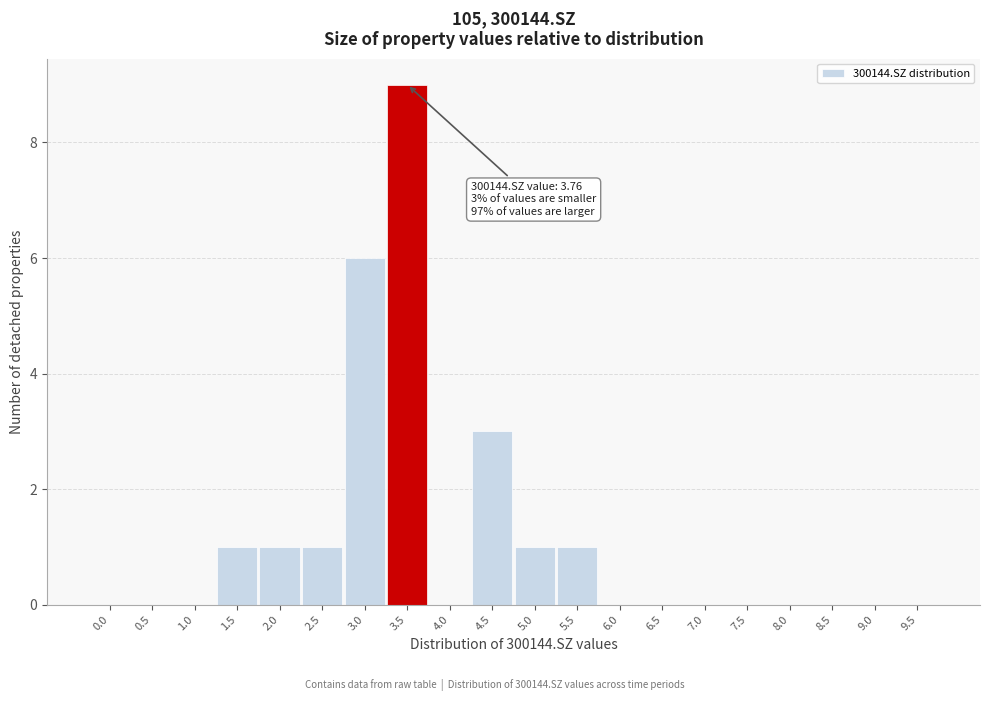

Reading left to right, what are all the values shown in this chart?

0.0=0	0.5=0	1.0=0	1.5=1	2.0=1	2.5=1	3.0=6	3.5=9	4.0=0	4.5=3	5.0=1	5.5=1	6.0=0	6.5=0	7.0=0	7.5=0	8.0=0	8.5=0	9.0=0	9.5=0